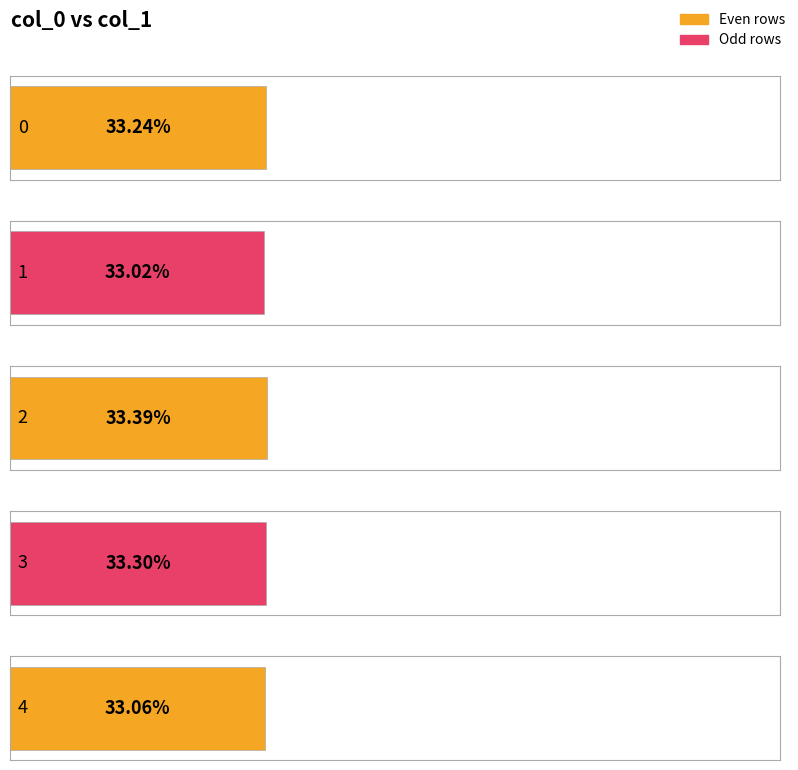

Which label corresponds to the smallest value in the chart?

1